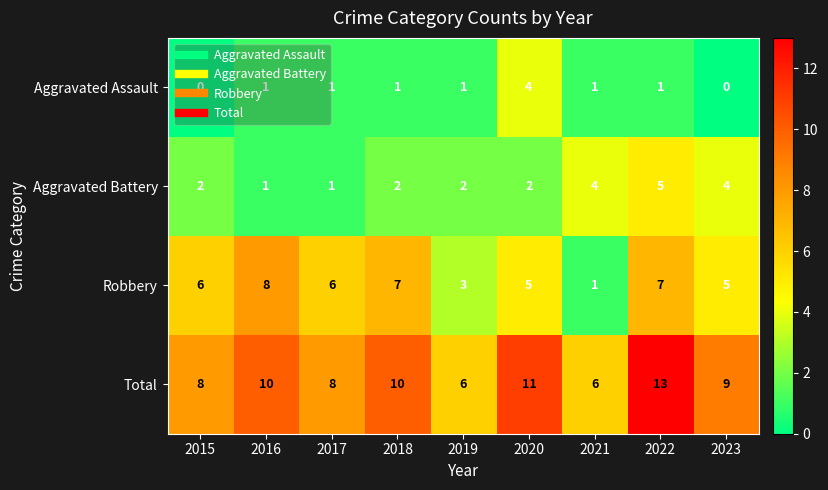

The value of Robbery at 2016 is 5. True or false?

False